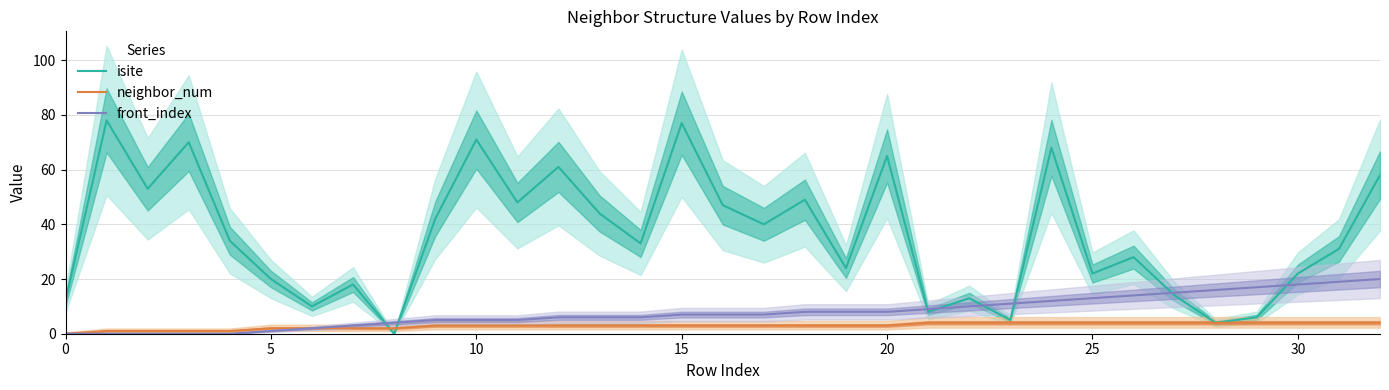

Which series has the widest spread of values?

isite